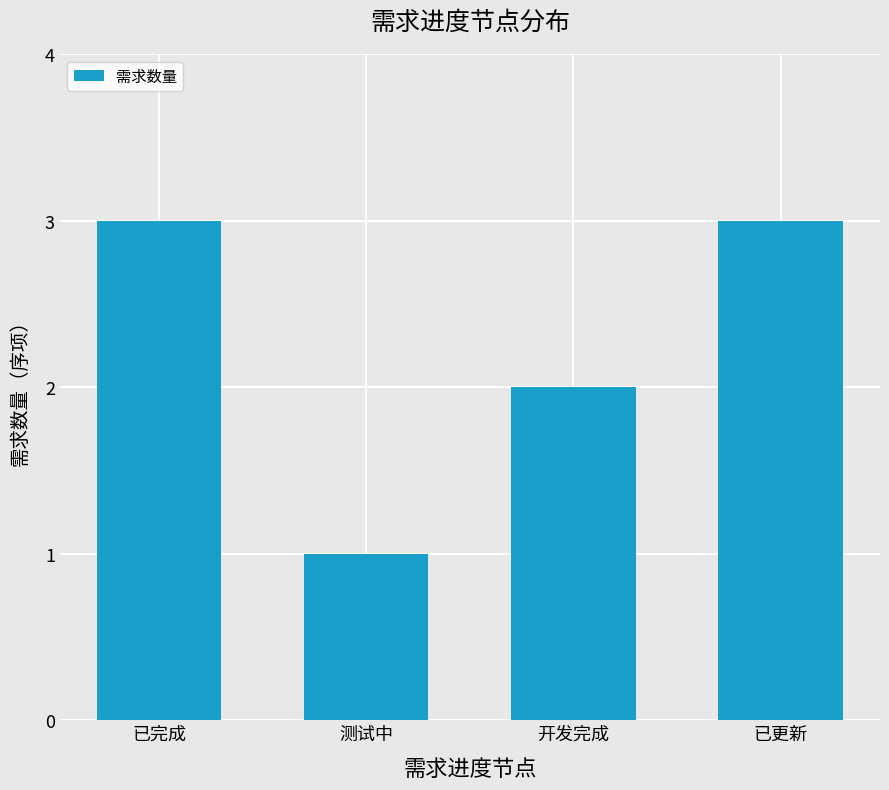

What is the sum of the values at 测试中 and 开发完成?

3